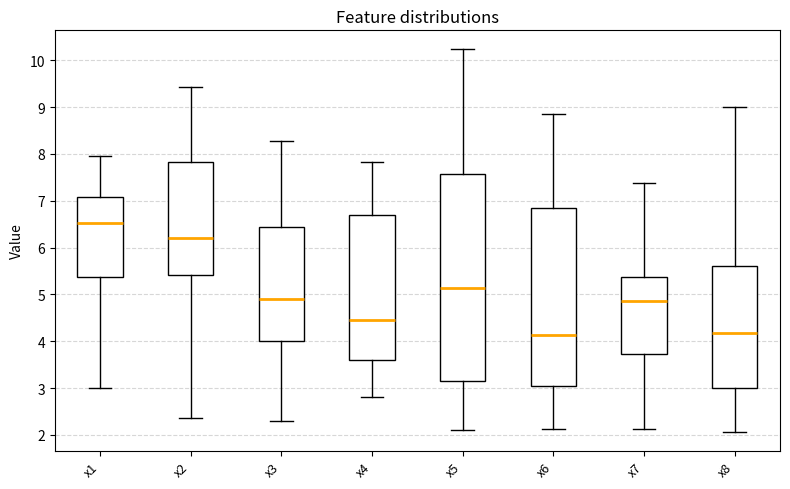

Reading left to right, transcribe this box plot: for each box, give where its median line is, the range the box spans, and where its two whiskers end, as read against the y-axis. The values are not printed on the chart, so give them approximately, as read against the axis.

x1: median 6.5, box 5.4 to 7.1, whiskers 3.0 to 8.0
x2: median 6.2, box 5.4 to 7.8, whiskers 2.4 to 9.4
x3: median 4.9, box 4.0 to 6.4, whiskers 2.3 to 8.3
x4: median 4.5, box 3.6 to 6.7, whiskers 2.8 to 7.8
x5: median 5.1, box 3.2 to 7.6, whiskers 2.1 to 10.2
x6: median 4.1, box 3.0 to 6.8, whiskers 2.1 to 8.9
x7: median 4.9, box 3.7 to 5.4, whiskers 2.1 to 7.4
x8: median 4.2, box 3.0 to 5.6, whiskers 2.1 to 9.0